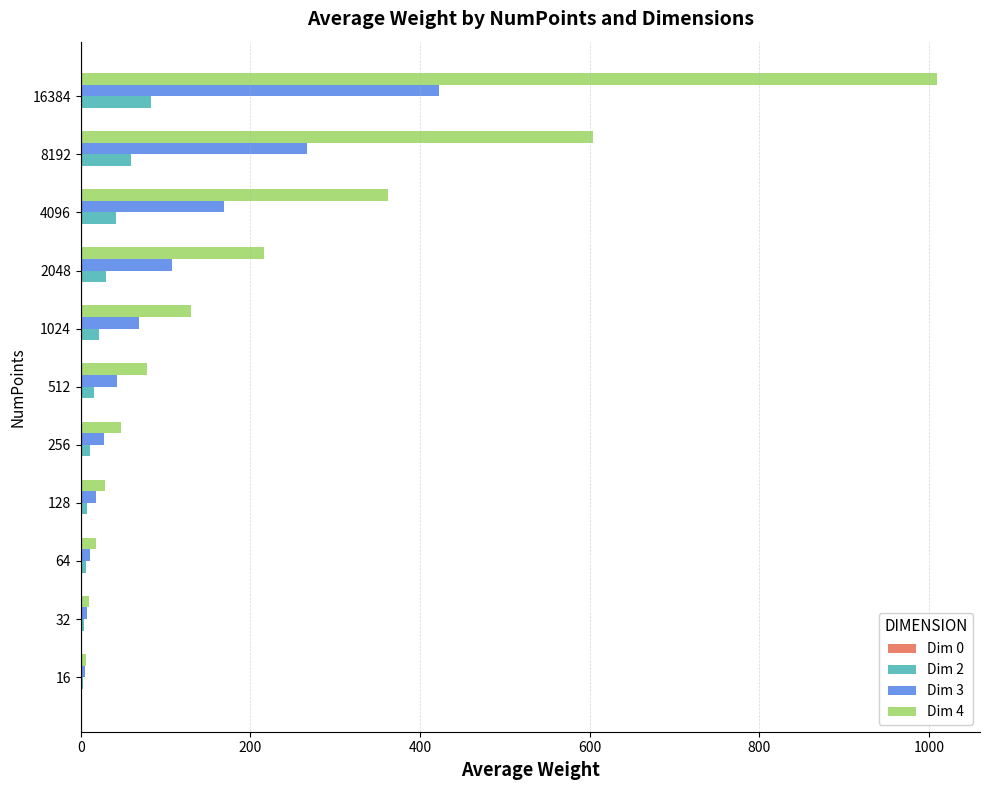

How many distinct data groups are displayed?

4